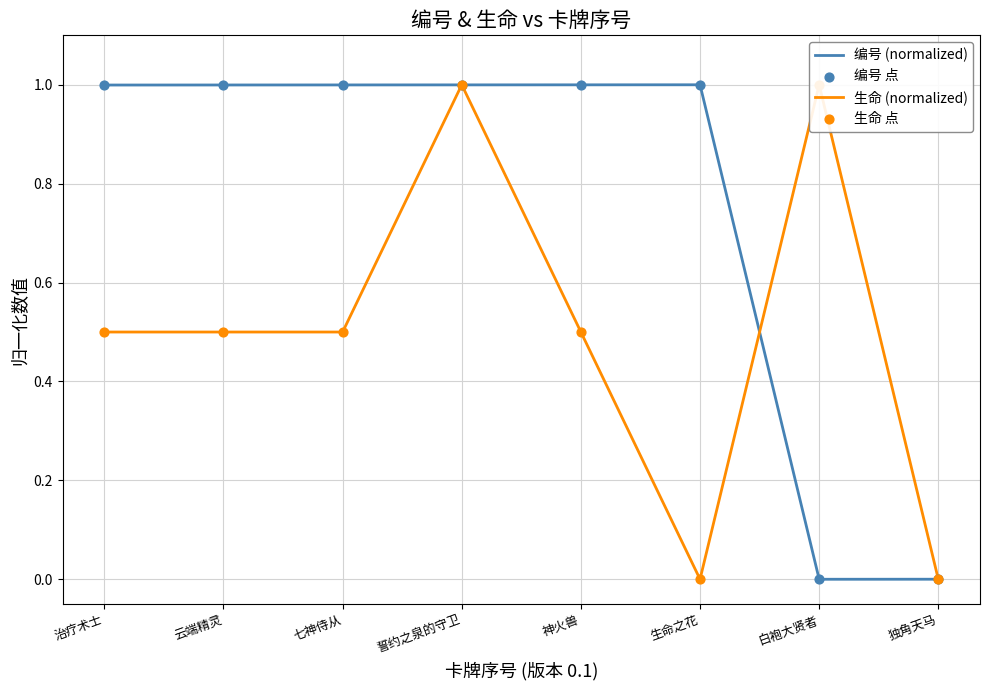

Which series has the largest total across all categories?

编号 (normalized)